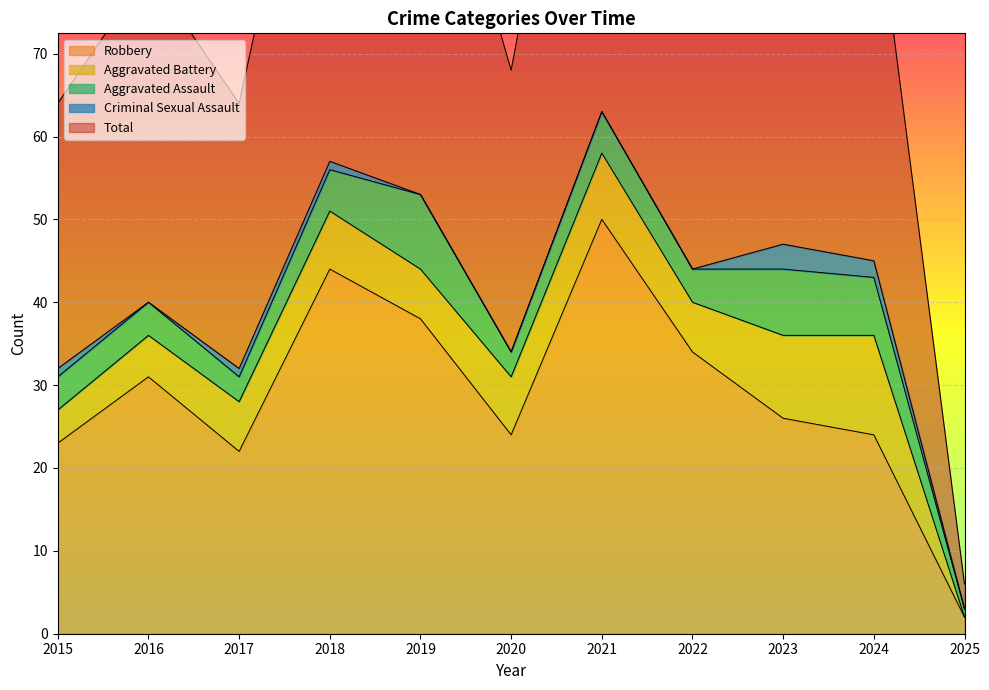

What is the value of the Robbery point at the 3rd from the left?

22